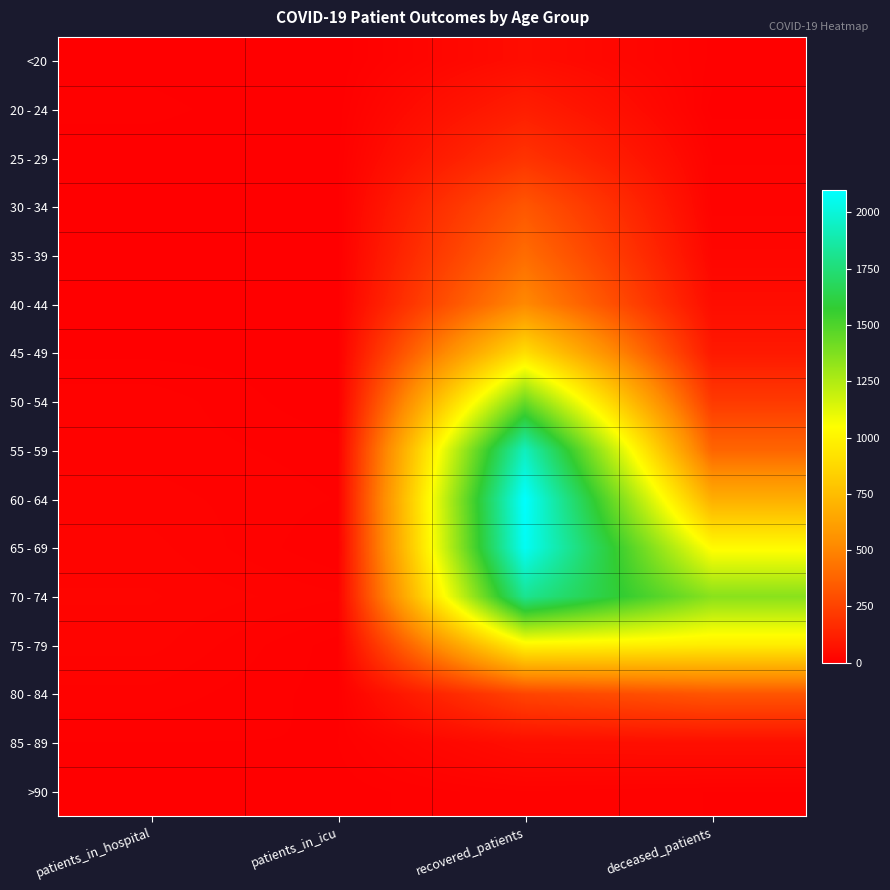

At which category is the sum across all series the highest?

recovered_patients